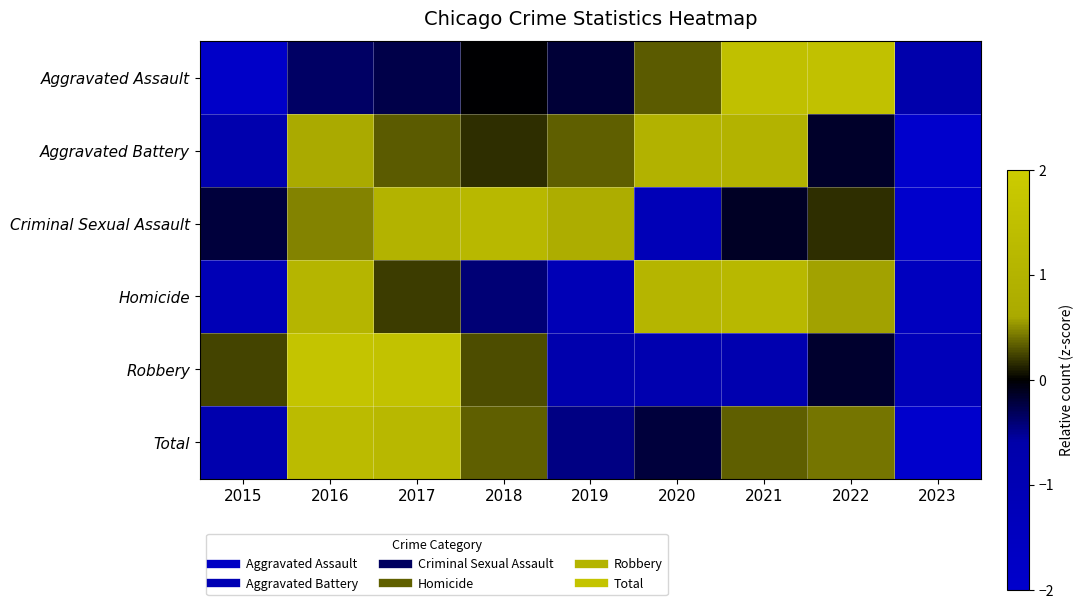

Reading right to left, extract all data points from this chart.

Aggravated Assault: 2023=-0.7	2022=1.6	2021=1.5	2020=0.3	2019=-0.2	2018=-0.0	2017=-0.3	2016=-0.4	2015=-1.9
Aggravated Battery: 2023=-2.4	2022=-0.2	2021=1.0	2020=0.9	2019=0.3	2018=0.2	2017=0.3	2016=0.6	2015=-0.8
Criminal Sexual Assault: 2023=-2.1	2022=0.2	2021=-0.1	2020=-1.1	2019=0.7	2018=1.2	2017=1.0	2016=0.5	2015=-0.2
Homicide: 2023=-1.5	2022=0.6	2021=1.2	2020=1.1	2019=-1.1	2018=-0.4	2017=0.2	2016=1.1	2015=-1.1
Robbery: 2023=-1.2	2022=-0.2	2021=-0.8	2020=-0.8	2019=-0.8	2018=0.3	2017=1.6	2016=1.7	2015=0.2
Total: 2023=-2.1	2022=0.4	2021=0.3	2020=-0.2	2019=-0.5	2018=0.3	2017=1.2	2016=1.3	2015=-0.8